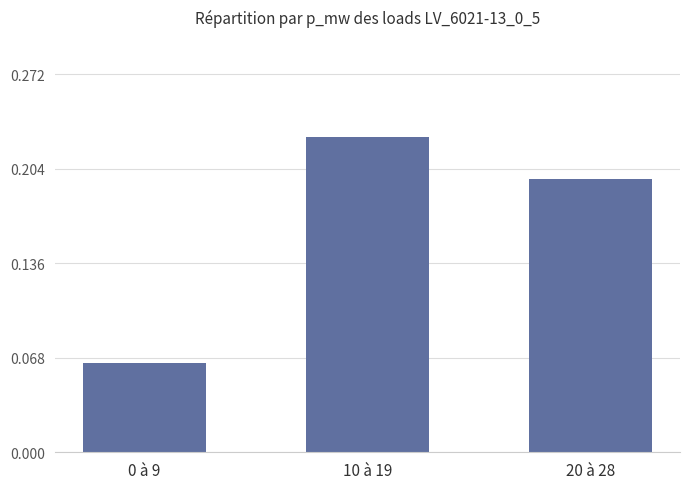

What is the label of the 2nd bar from the left?

10 à 19